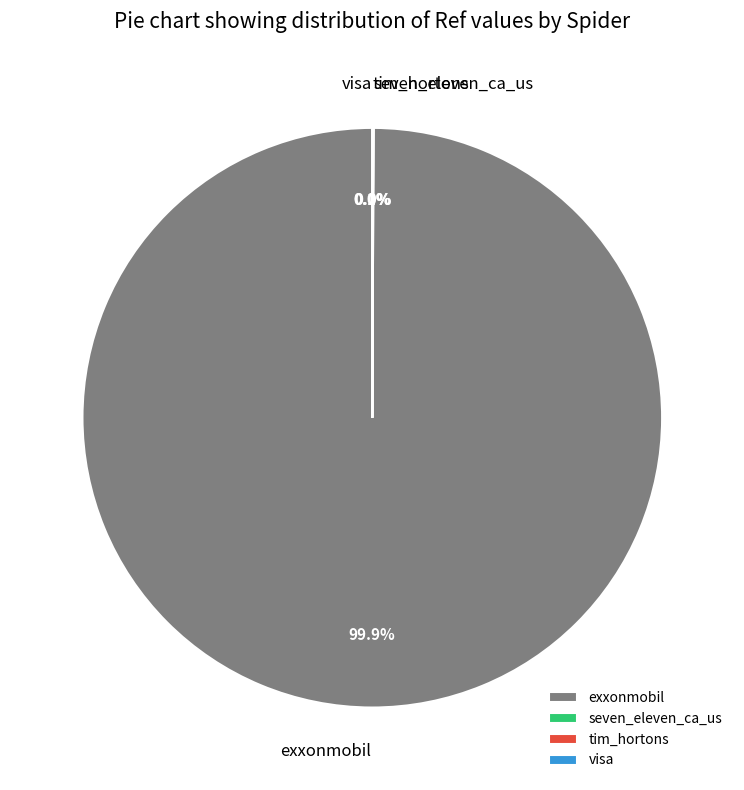

Is the sum of tim_hortons and exxonmobil greater than half?

Yes